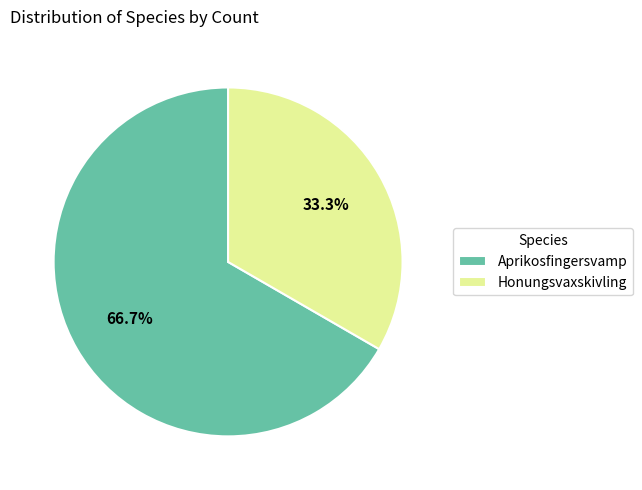

Rank the categories by value from lowest to highest.

Honungsvaxskivling, Aprikosfingersvamp